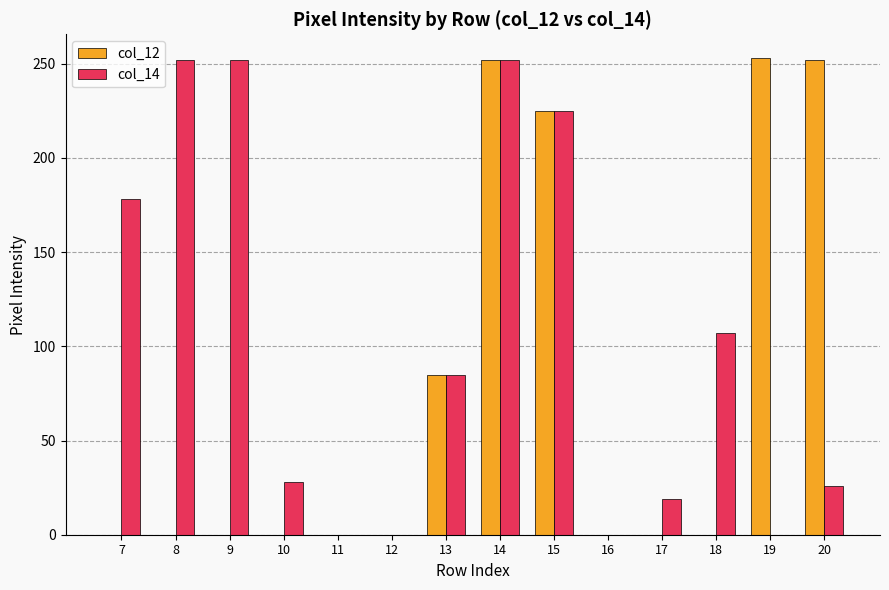

True or false: col_12 has a value of 0 at 17.

True